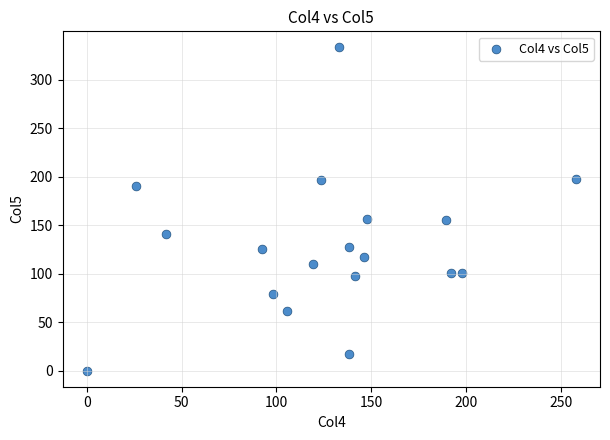

What is the range of X values (max minus min)?

257.8